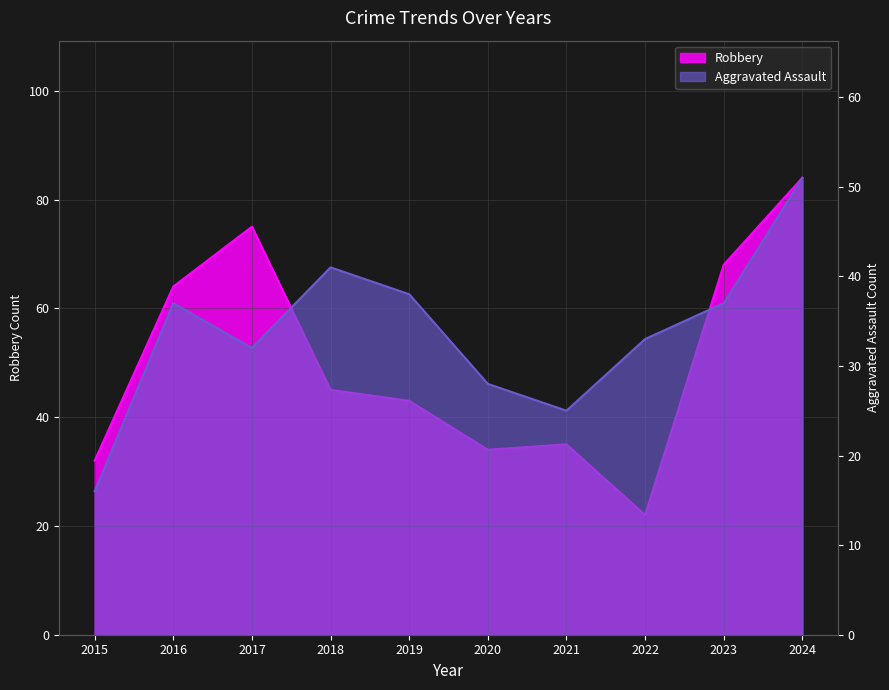

Reading right to left, extract all data points from this chart.

Aggravated Assault: 51	37	33	25	28	38	41	32	37	16
Robbery: 84	68	22	35	34	43	45	75	64	32